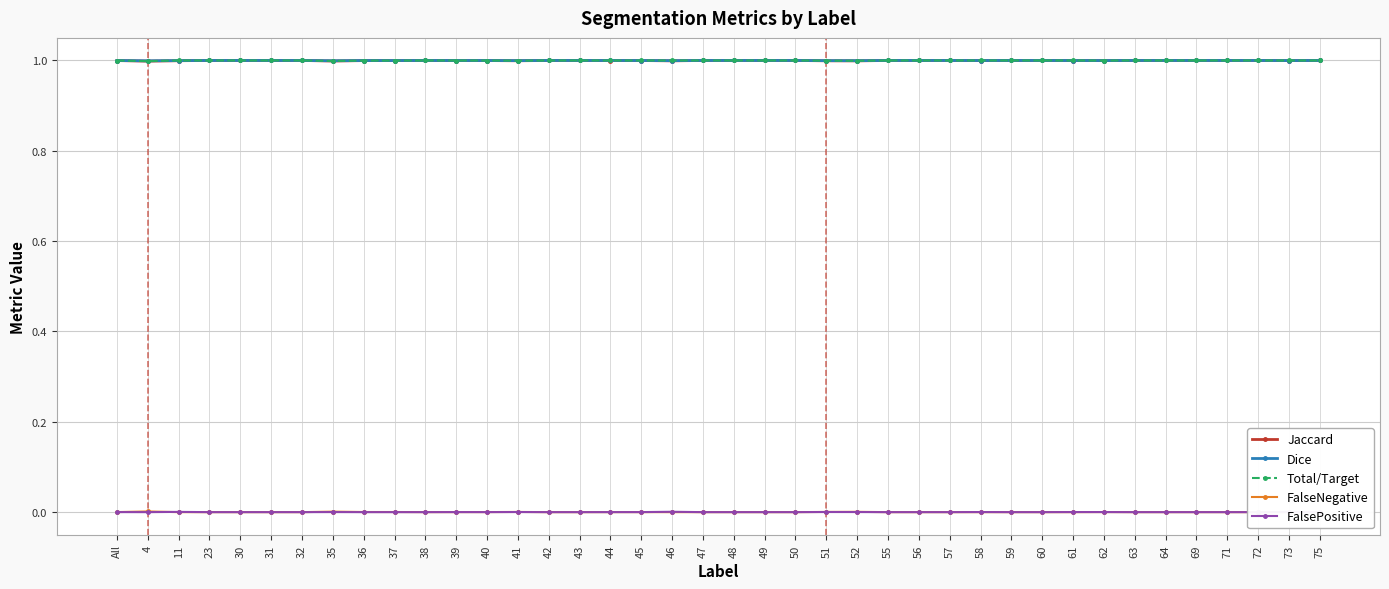

What position from the right is 42?

26